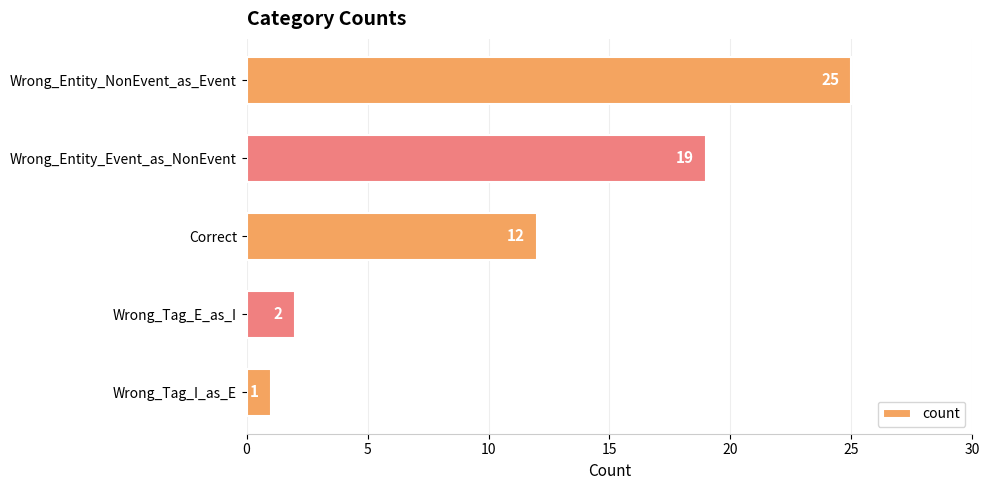

Rank the categories by value from lowest to highest.

Wrong_Tag_I_as_E, Wrong_Tag_E_as_I, Correct, Wrong_Entity_Event_as_NonEvent, Wrong_Entity_NonEvent_as_Event